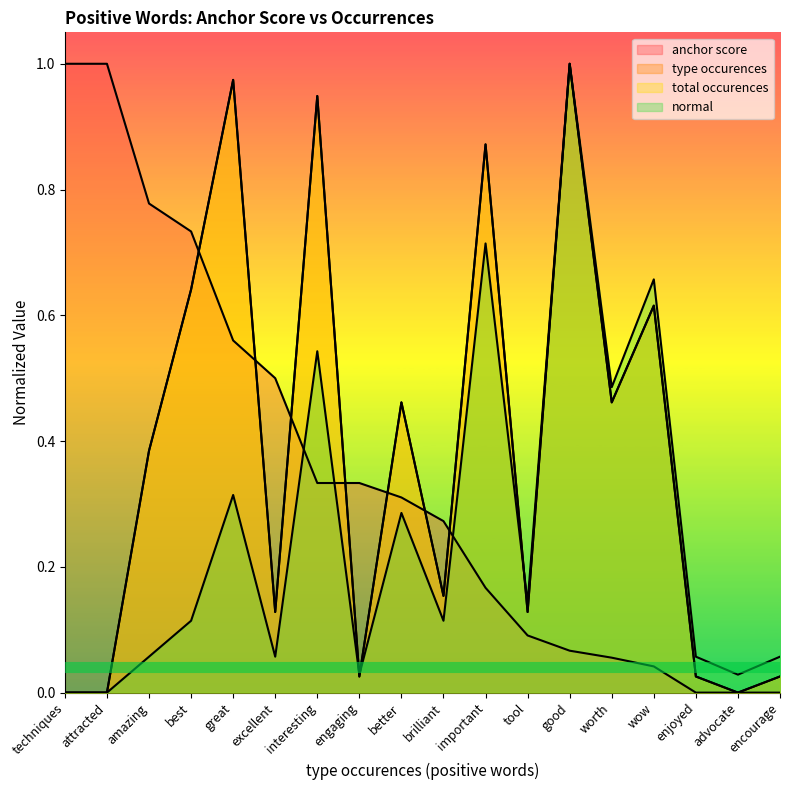

Does the chart have visible grid lines?

No